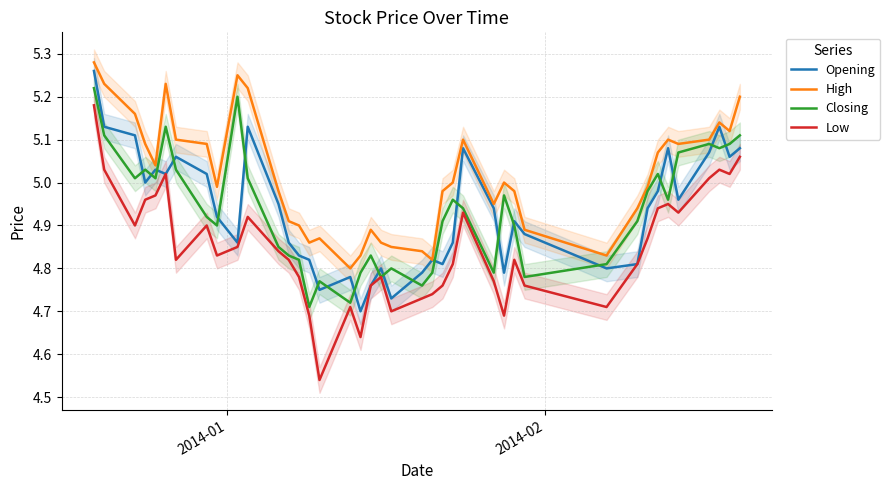

True or false: Low and Opening intersect in this chart.

False